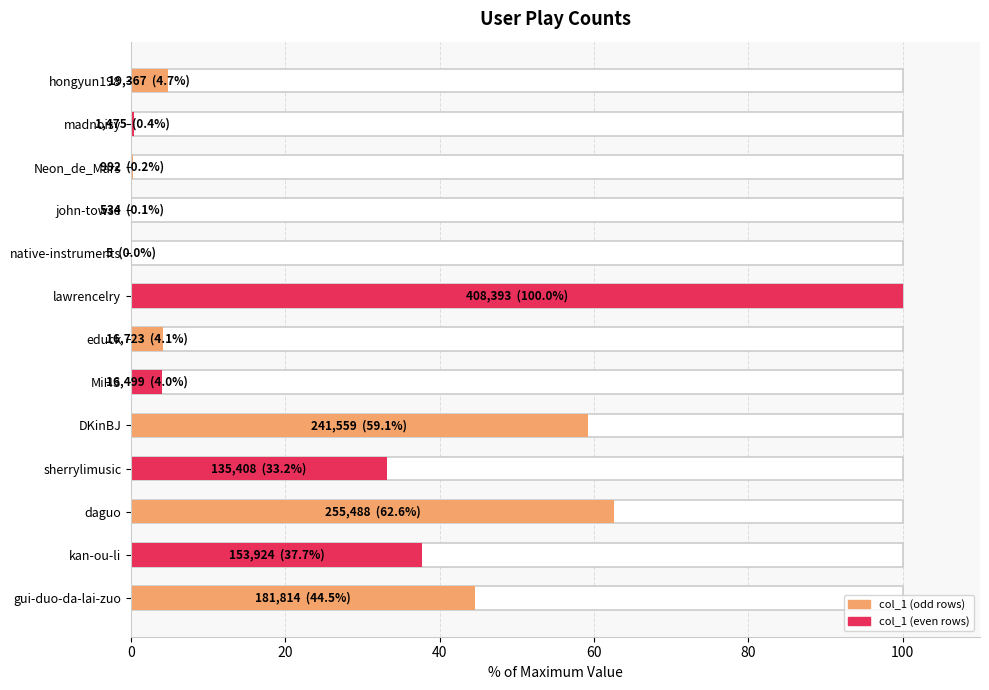

What is the sum of the values at DKinBJ and lawrencelry?

159.1